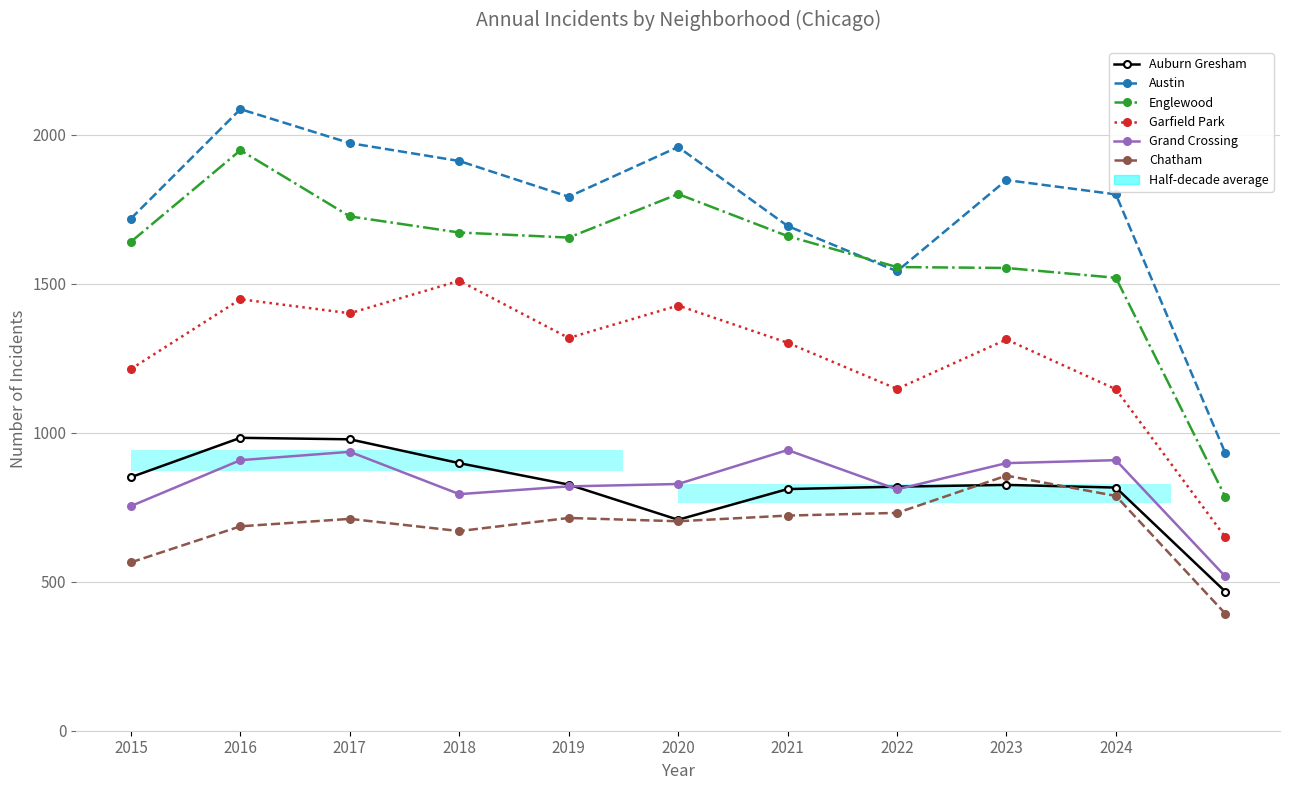

What is the average value of the Grand Crossing series?

829